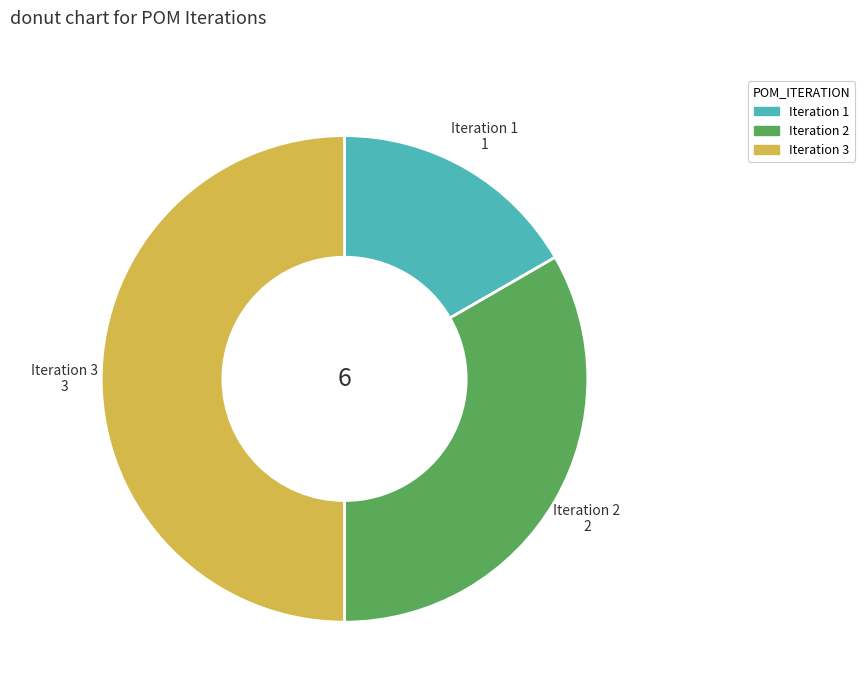

Rank the categories by value from highest to lowest.

Iteration 3, Iteration 2, Iteration 1